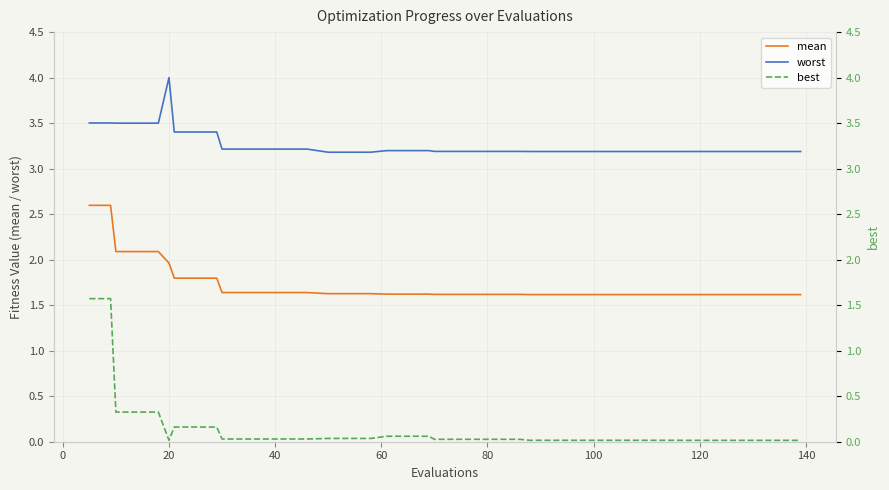

True or false: worst and best cross at least once.

False